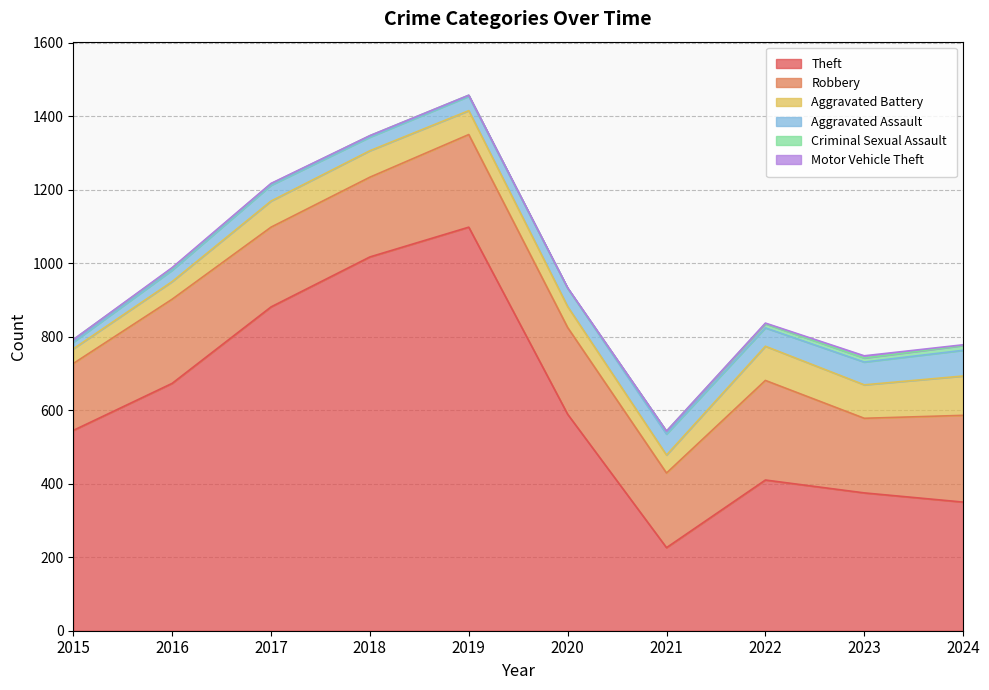

At which category is the sum across all series the highest?

2019